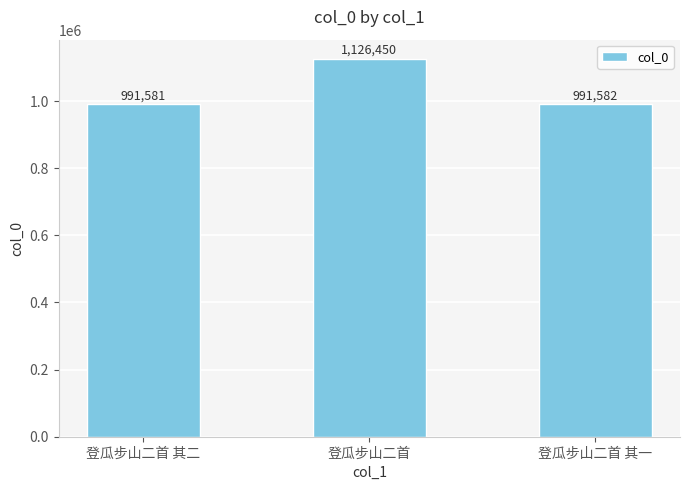

What is the change in value from 登瓜步山二首 其二 to 登瓜步山二首 其一?

+1